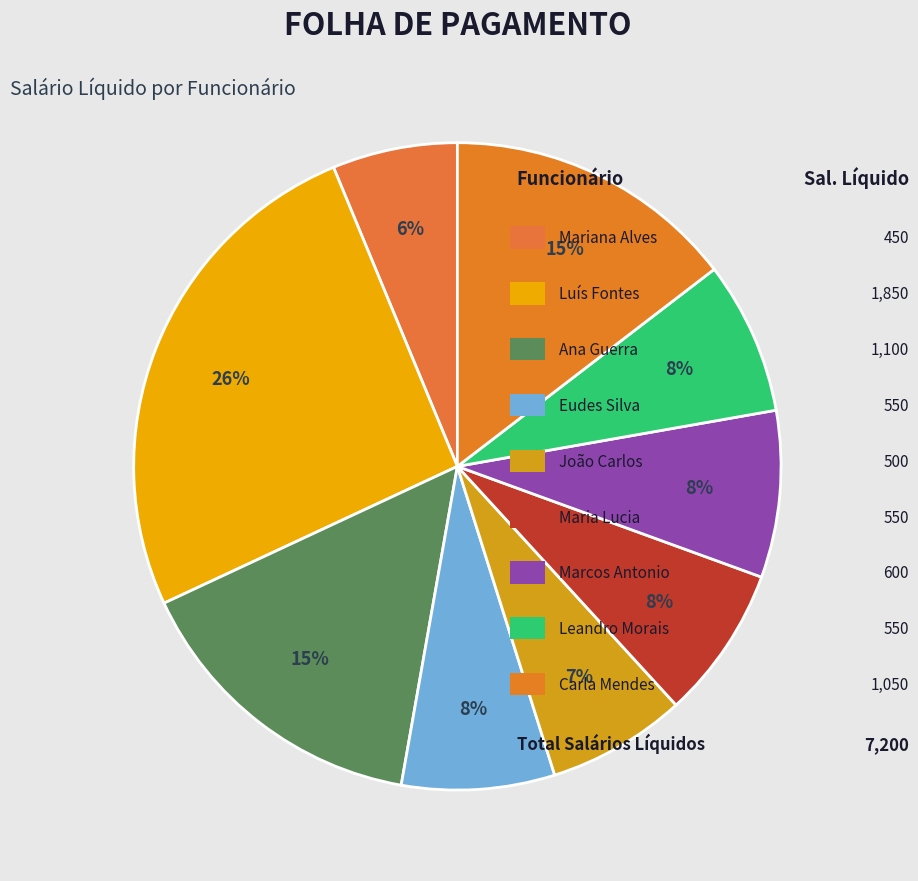

Is there a majority slice in this chart?

No